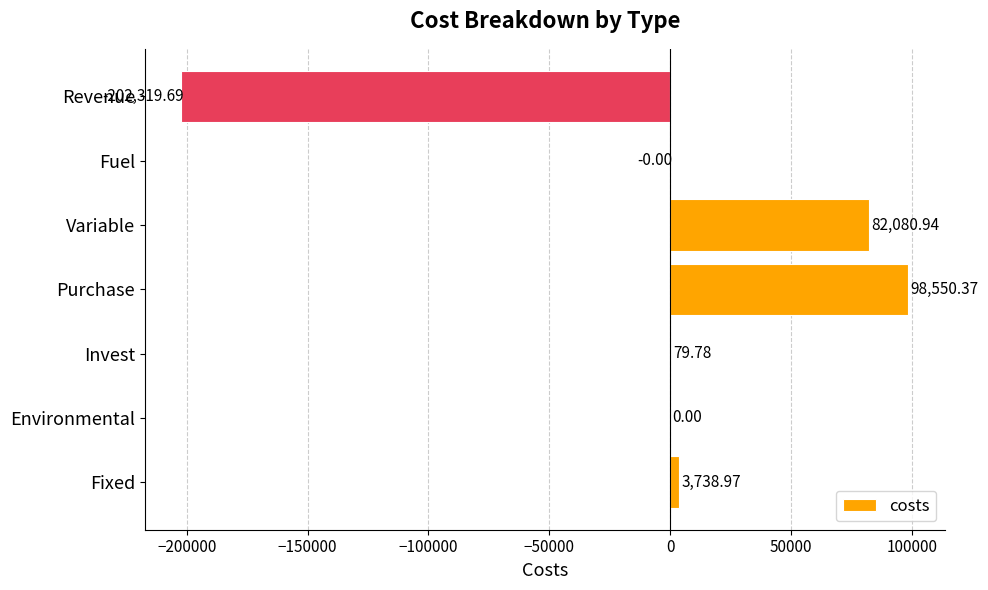

What is the sum of the values at Purchase and Invest?

98630.1